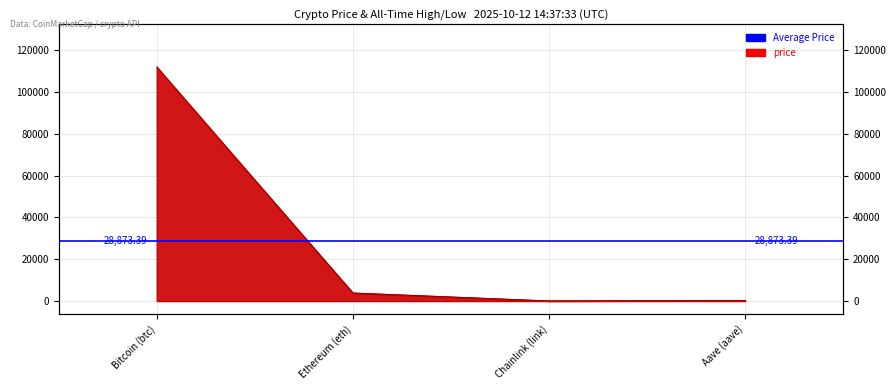

At which label does allTimeHigh first exceed 4946?

Bitcoin (btc)